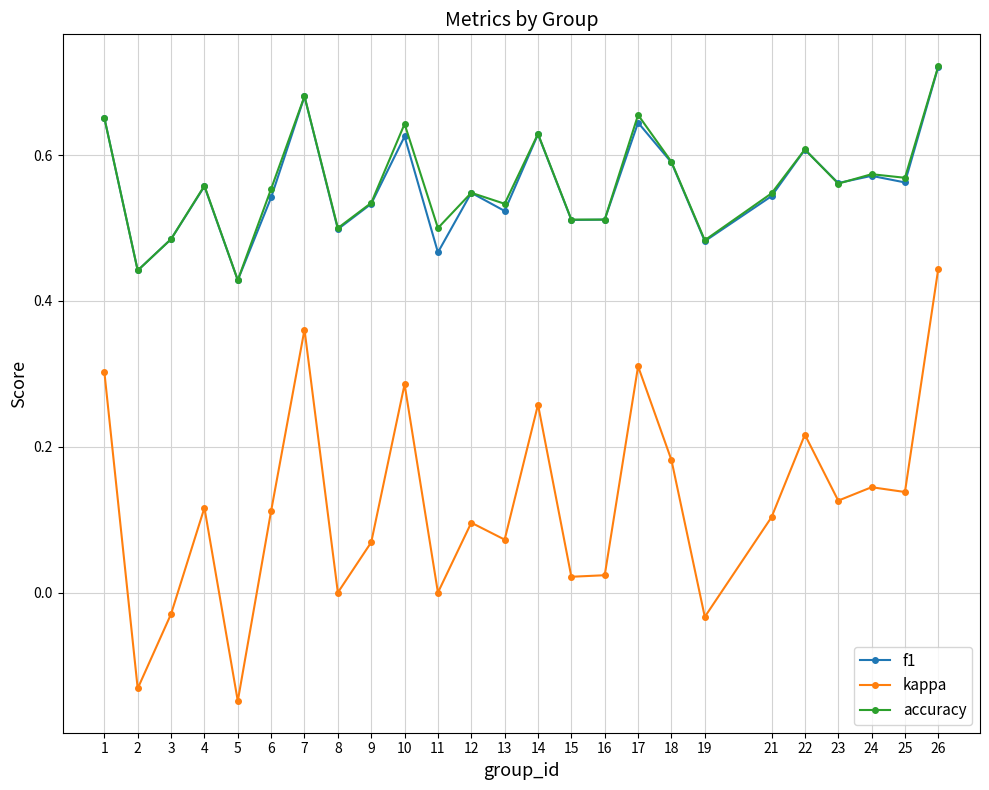

At which category is the sum across all series the highest?

26